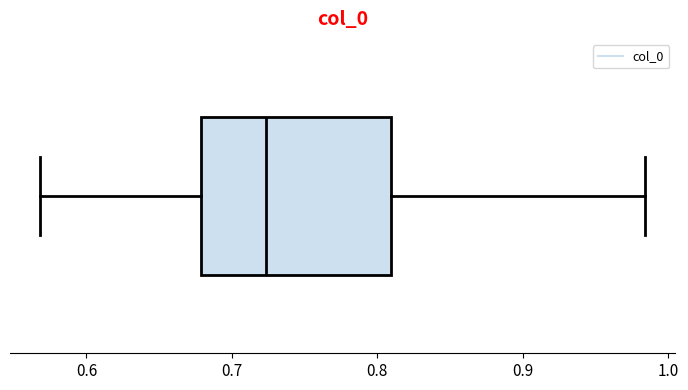

Transcribe this box plot: give where the median line is, the range the box spans, and where the two whiskers end, as read against the x-axis. The values are not printed on the chart, so give them approximately, as read against the axis.

median 0.72, box 0.68 to 0.81, whiskers 0.57 to 0.98